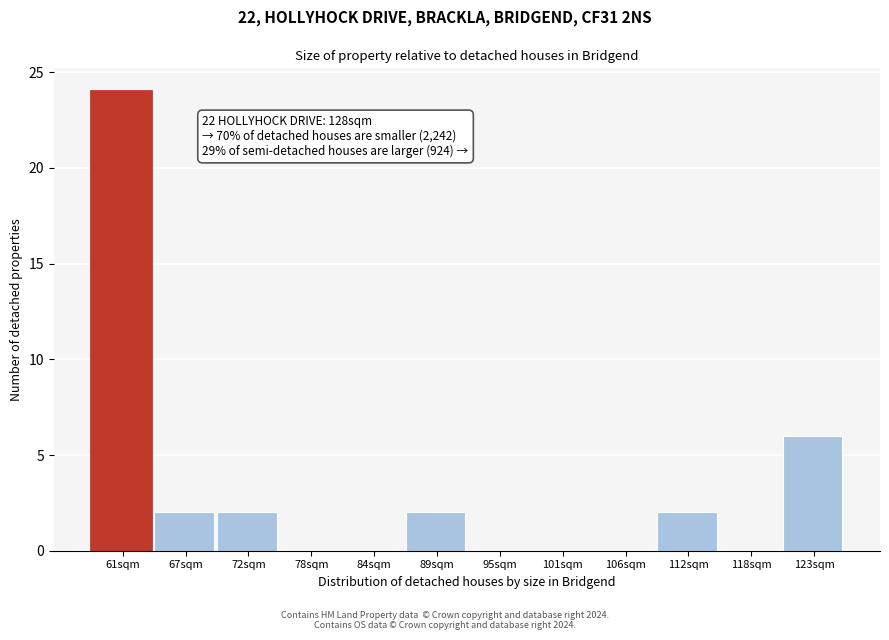

Reading left to right, what are all the values shown in this chart?

61sqm=24	67sqm=2	72sqm=2	78sqm=0	84sqm=0	89sqm=2	95sqm=0	101sqm=0	106sqm=0	112sqm=2	118sqm=0	123sqm=6